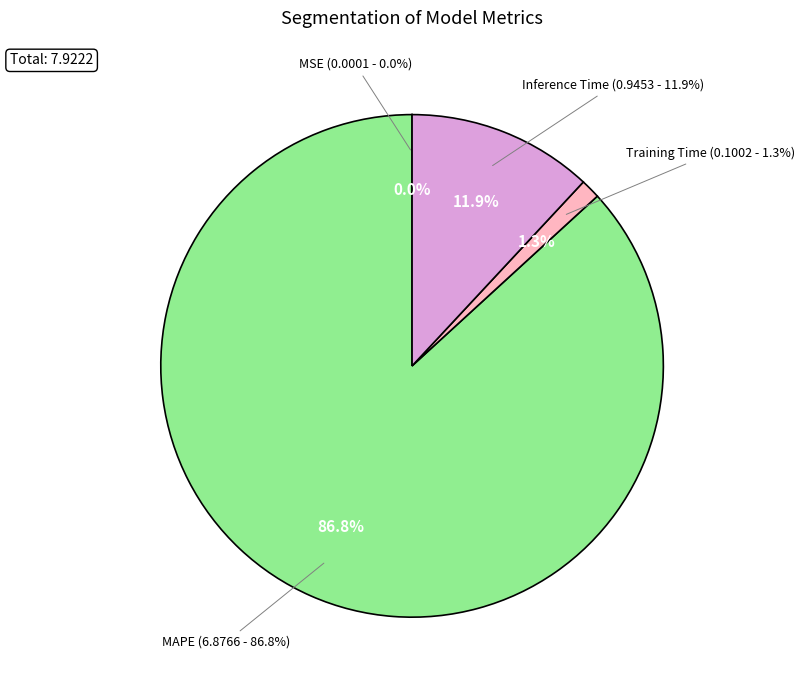

What percentage is the MAPE slice, to the nearest percent?

87%